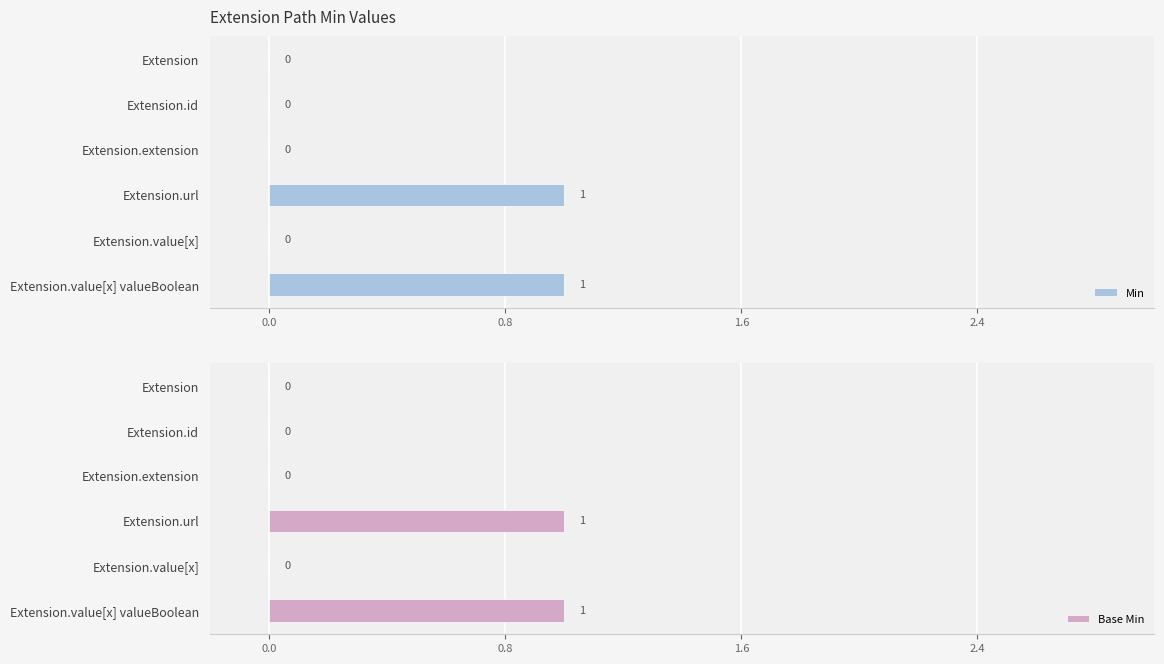

Is it true that Min equals 1 at Extension.url?

True